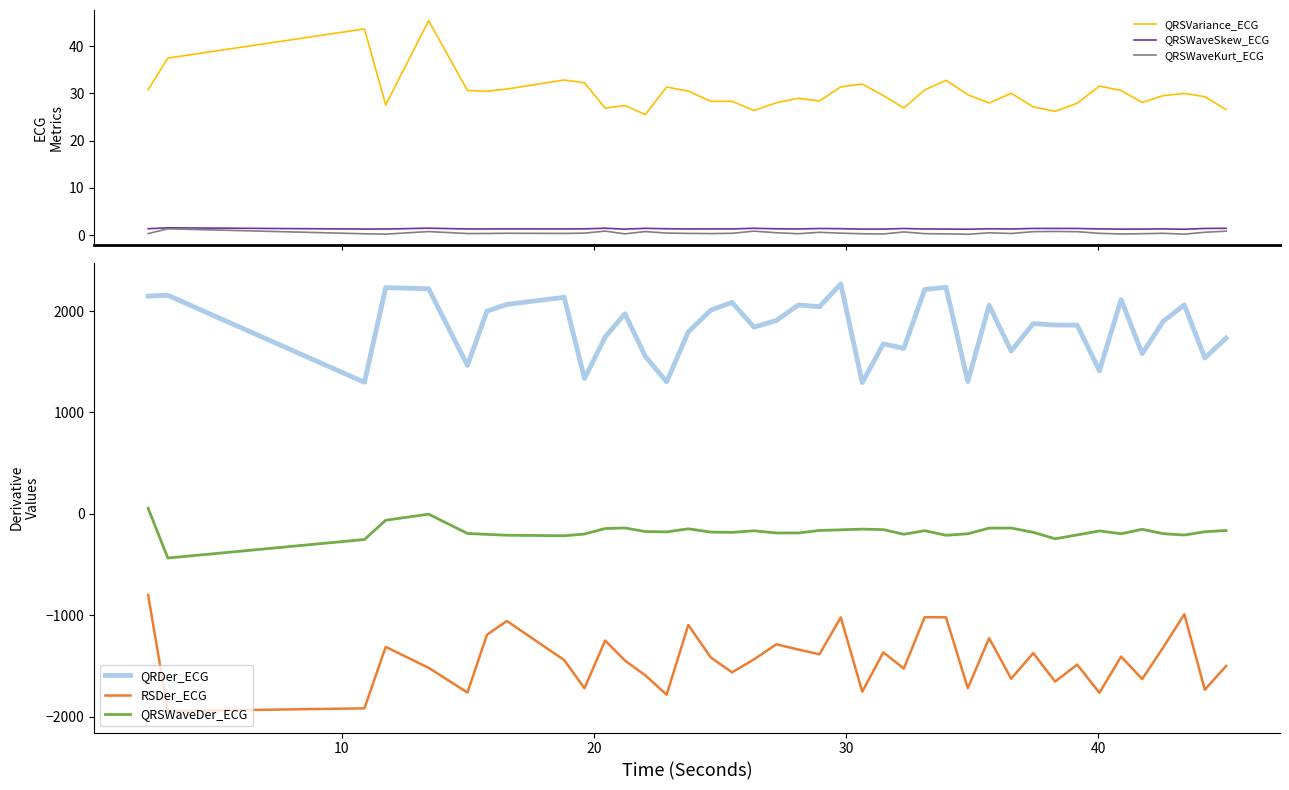

What is the sum of the QRSWaveKurt_ECG values at 12 and 11?

1.0